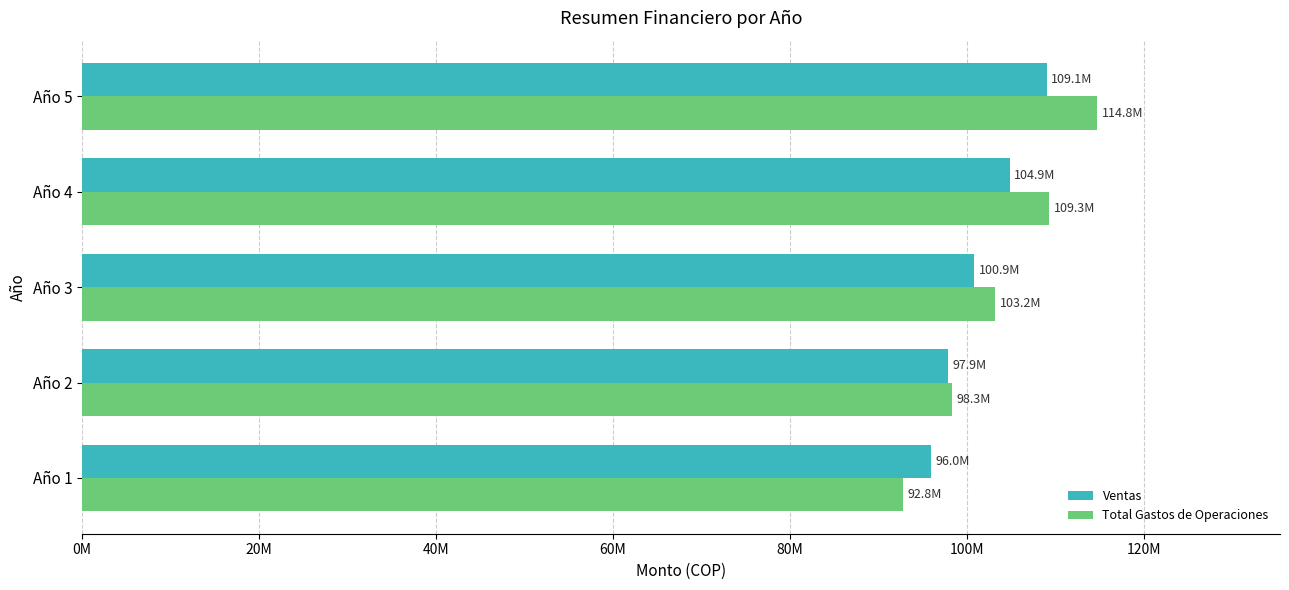

What are all the series names shown in the legend?

Ventas, Total Gastos de Operaciones